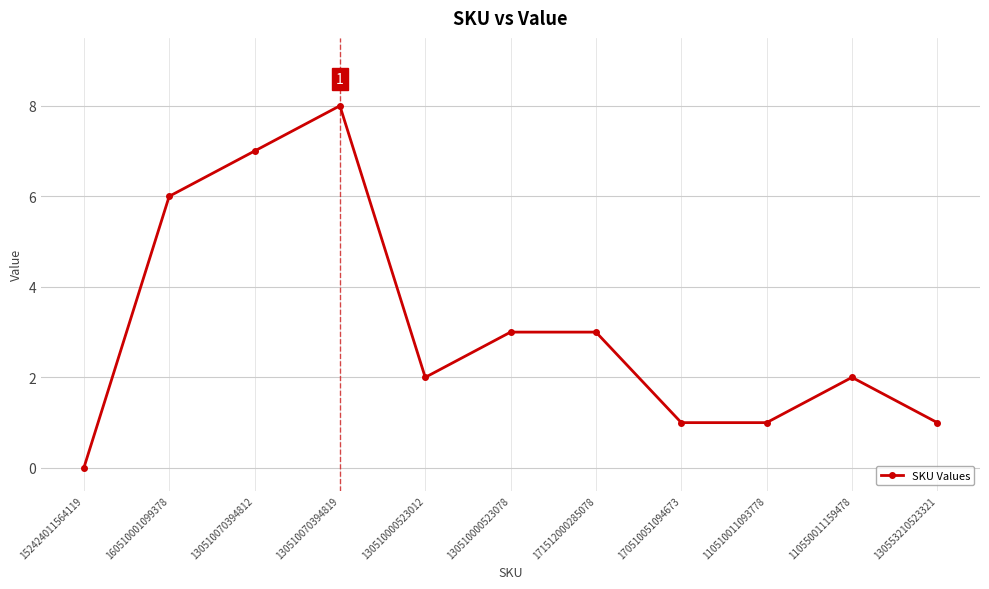

How many series are shown in this chart?

1